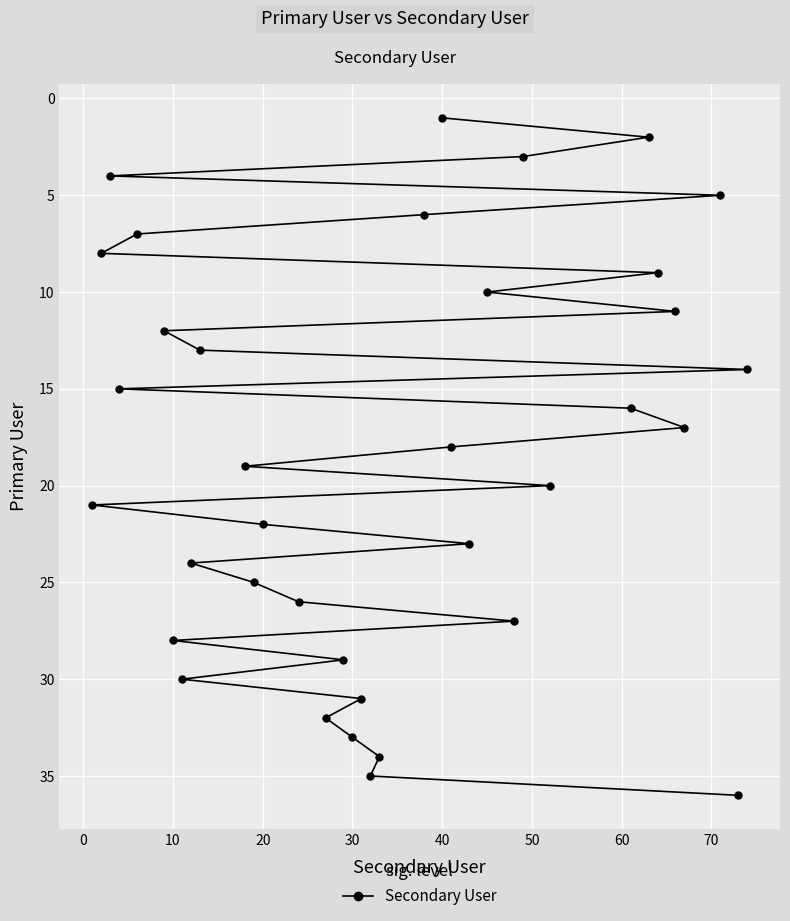

What is the average value?

18